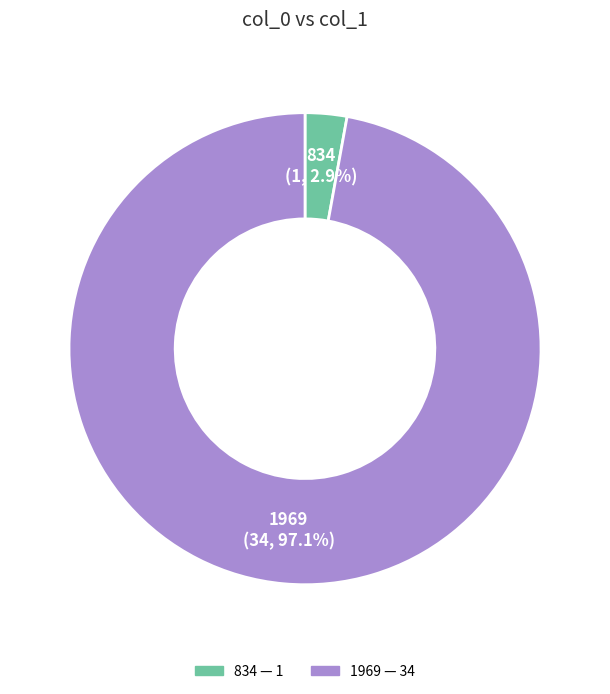

True or false: 834 accounts for 3% of the total.

True